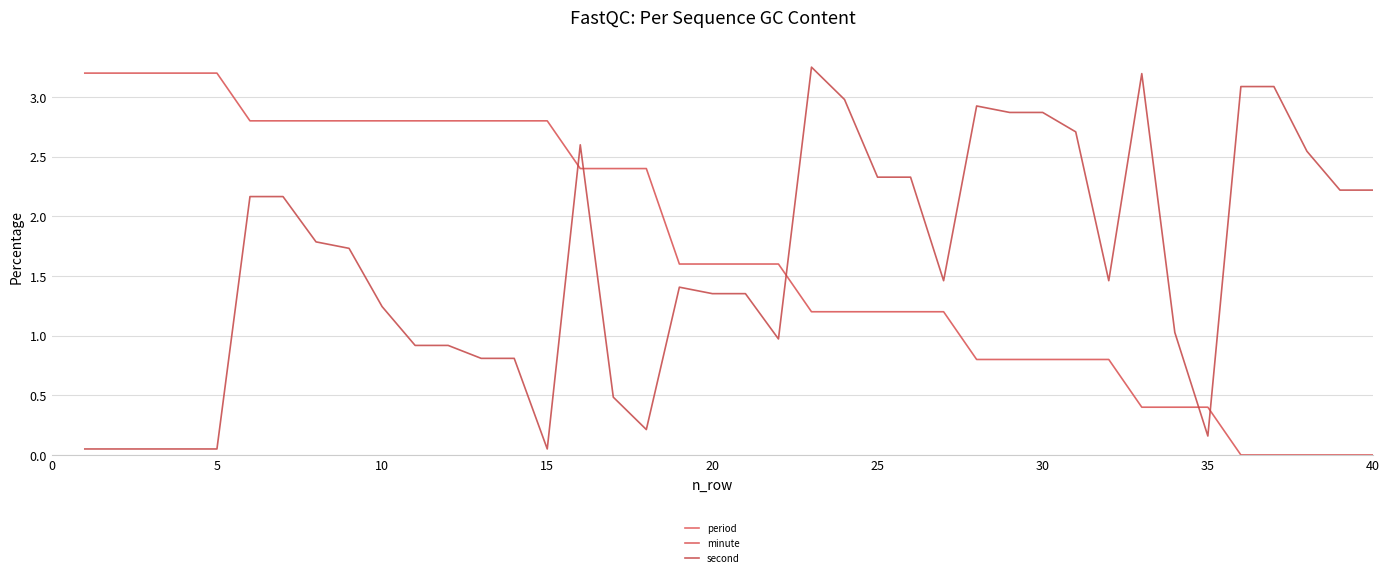

At how many categories does at least one series exceed 0?

40